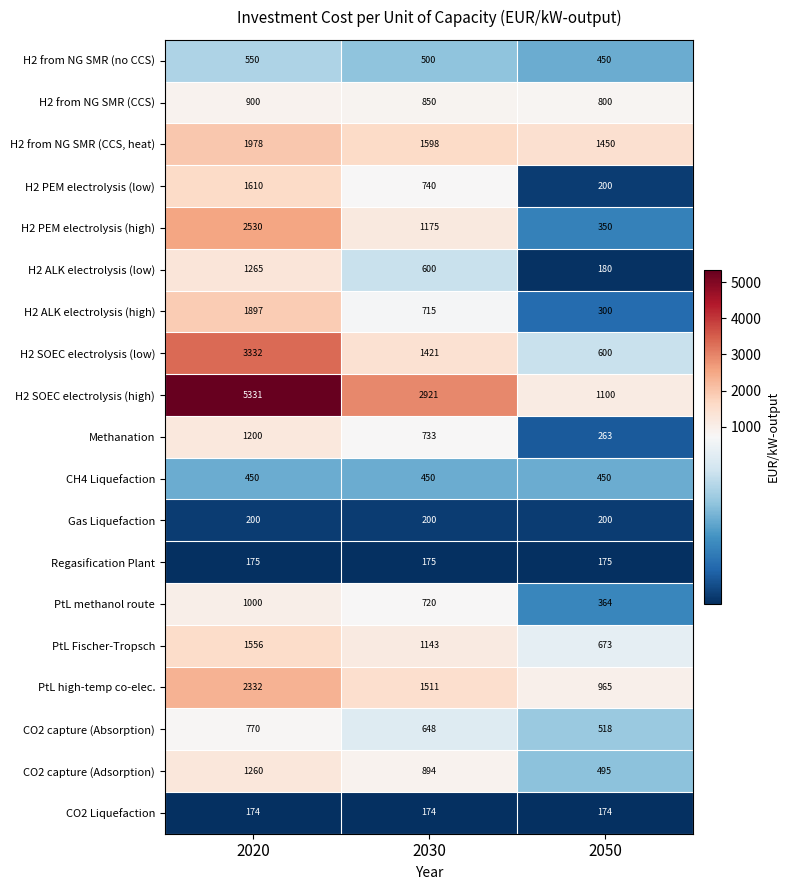

What is the minimum value for Regasification Plant?

175